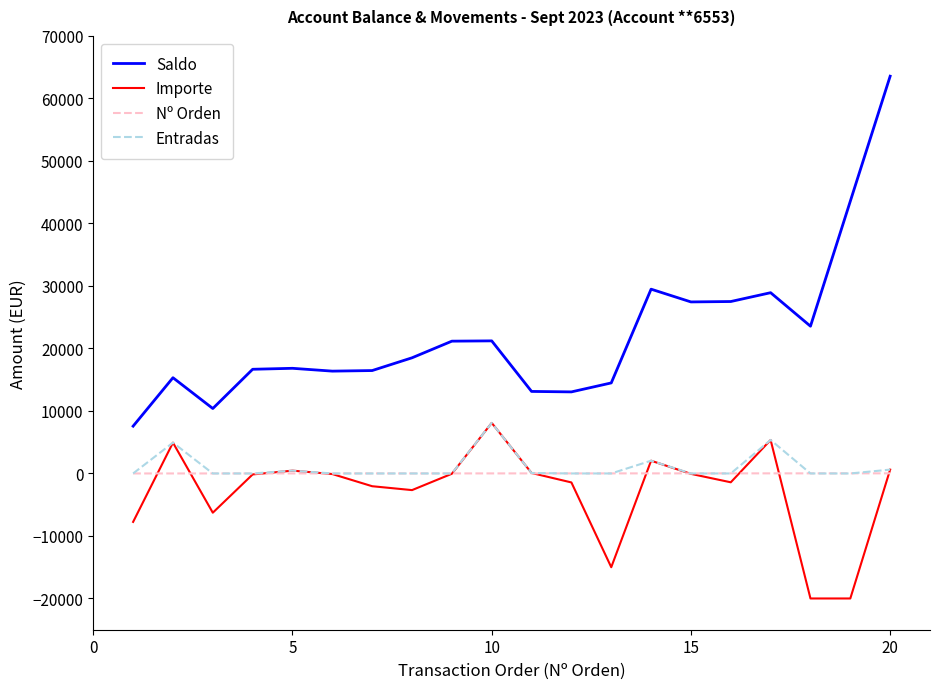

Which series has the largest range (max minus min)?

Saldo